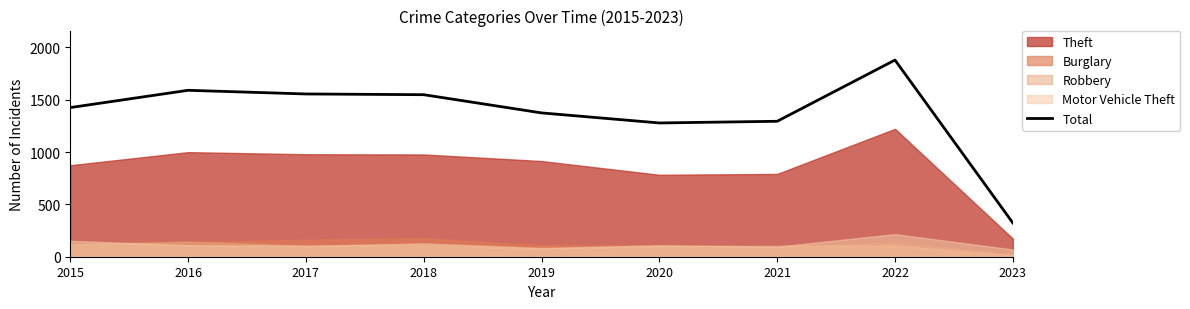

How many data points does each series have?

9